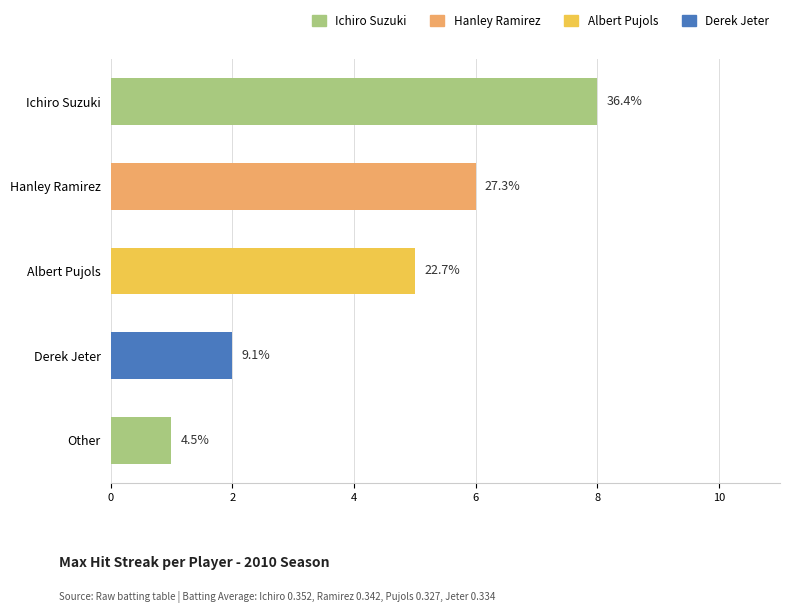

Are the bars horizontal?

Yes